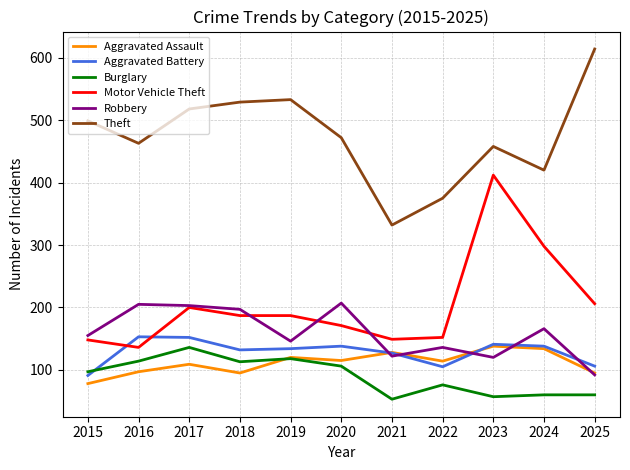

Does the chart display data point markers on the line(s)?

No